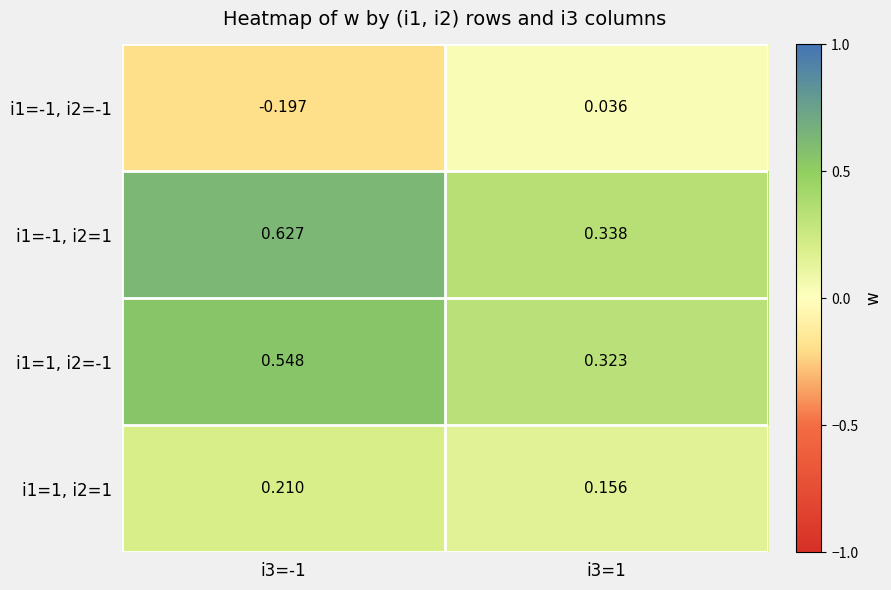

How many data points does each series have?

2